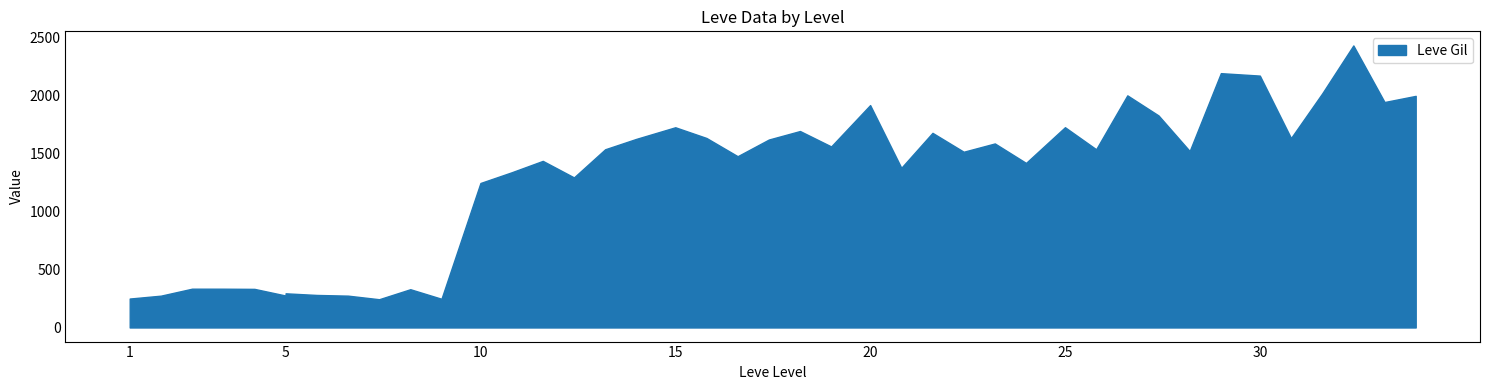

True or false: the data has more than 1 interior local peaks.

True